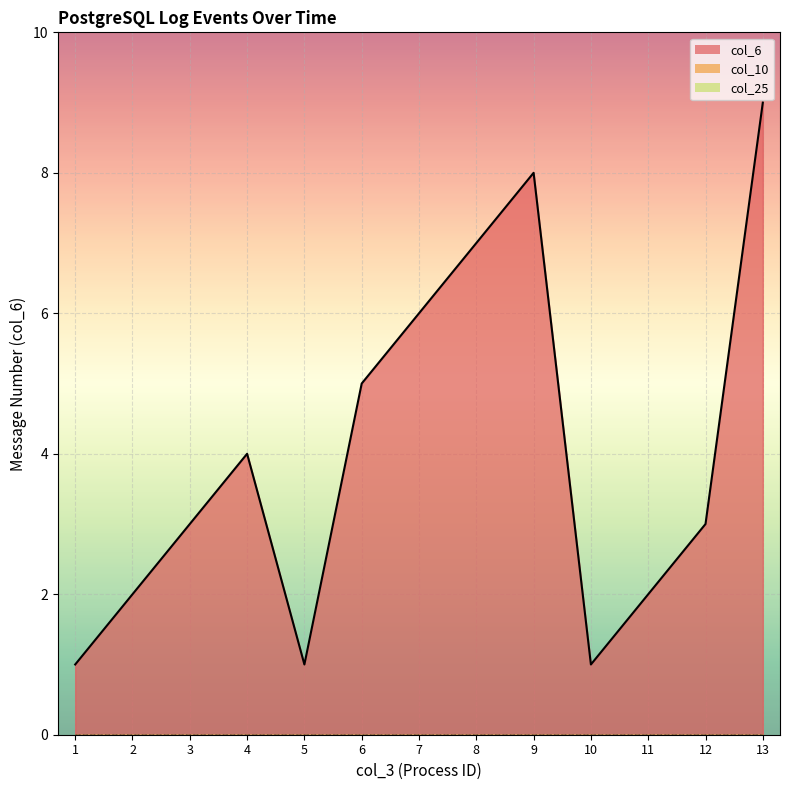

What is the greatest value displayed?

9